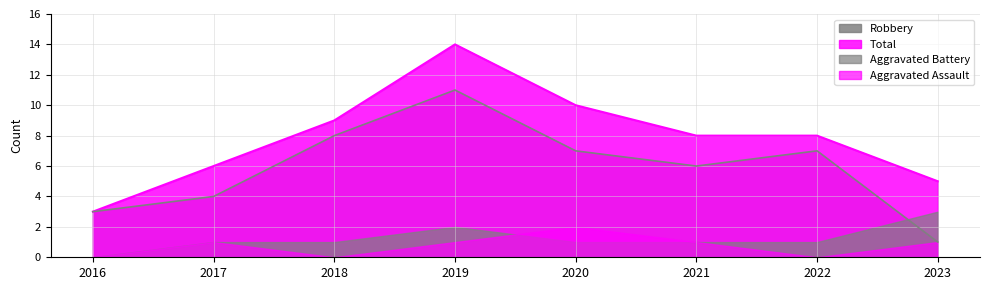

What is the value of the Total point at the 8th from the left?

5